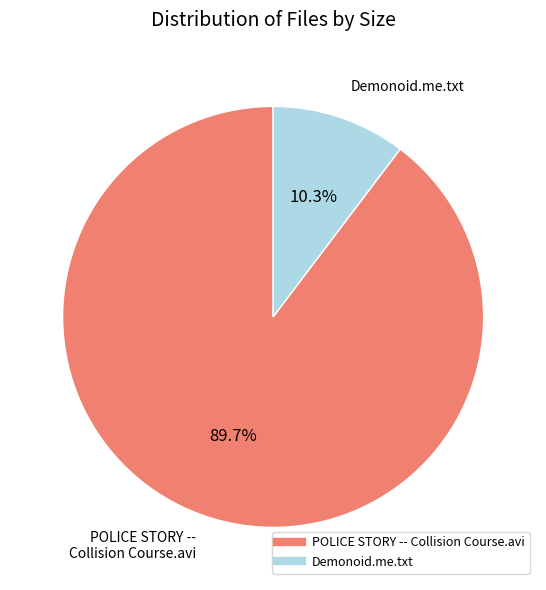

What percentage is NOT represented by POLICE STORY -- Collision Course.avi?

10.3%